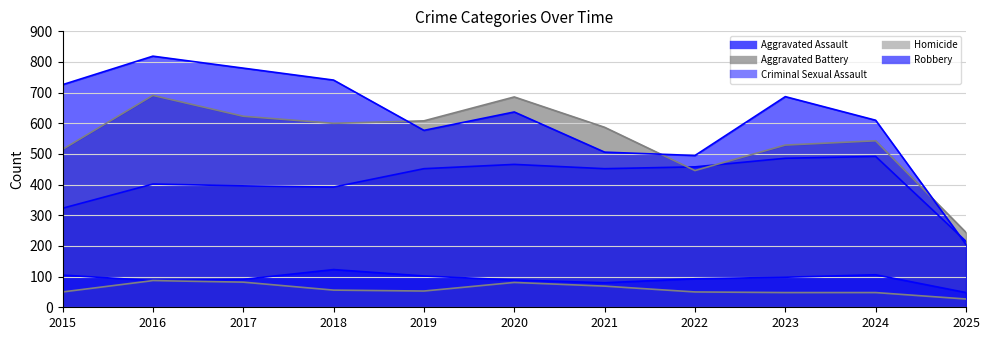

Which category has the highest value in the Robbery series?

2016